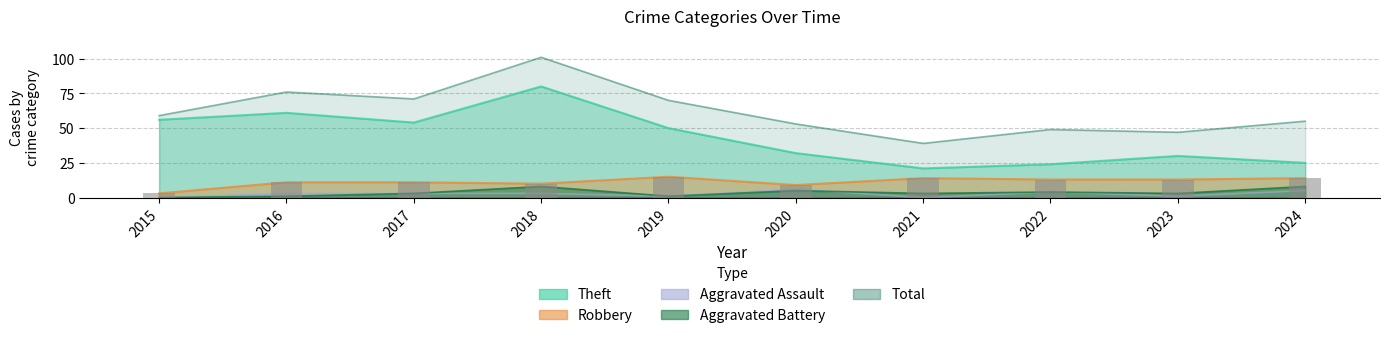

Reading left to right, list all the values displayed in this chart.

Robbery: 2015=3	2016=11	2017=11	2018=10	2019=15	2020=9	2021=14	2022=13	2023=13	2024=14
Theft: 2015=56	2016=61	2017=54	2018=80	2019=50	2020=32	2021=21	2022=24	2023=30	2024=25
Aggravated Assault: 2015=0	2016=3	2017=3	2018=3	2019=1	2020=6	2021=0	2022=4	2023=1	2024=5
Aggravated Battery: 2015=0	2016=1	2017=3	2018=8	2019=1	2020=5	2021=3	2022=4	2023=3	2024=8
Total: 2015=59	2016=76	2017=71	2018=101	2019=70	2020=53	2021=39	2022=49	2023=47	2024=55